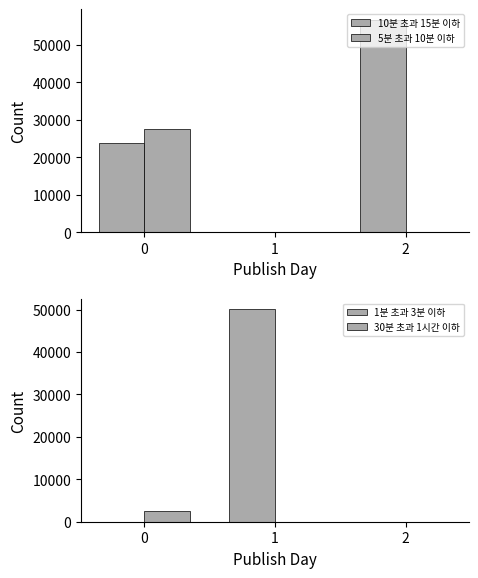

What are all the series names shown in the legend?

10분 초과 15분 이하, 5분 초과 10분 이하, 1분 초과 3분 이하, 30분 초과 1시간 이하